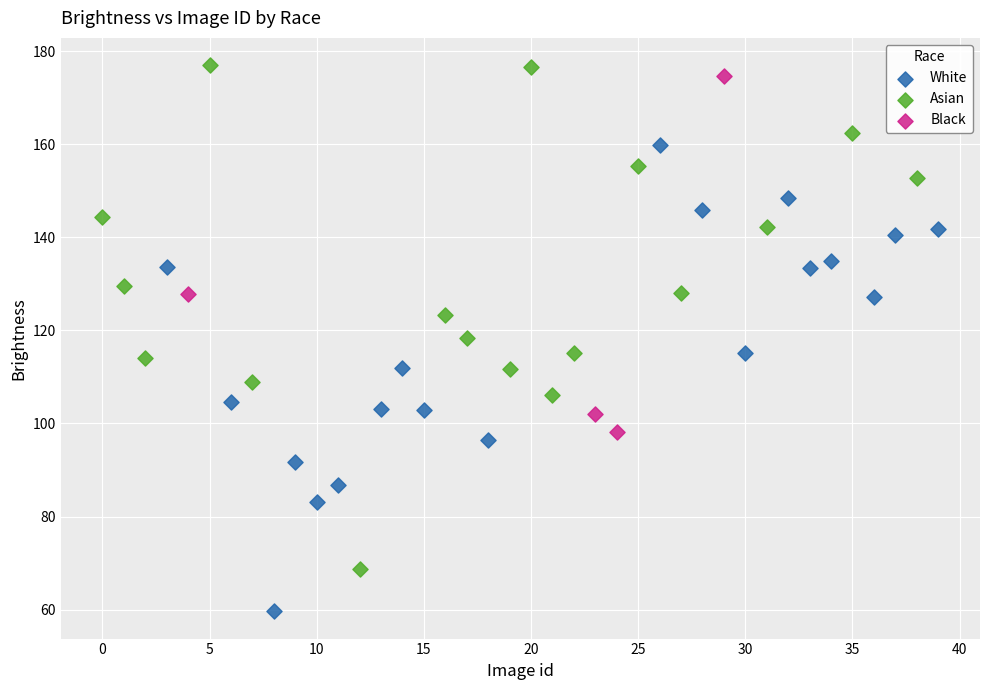

Which series has the widest spread of Y values?

Asian